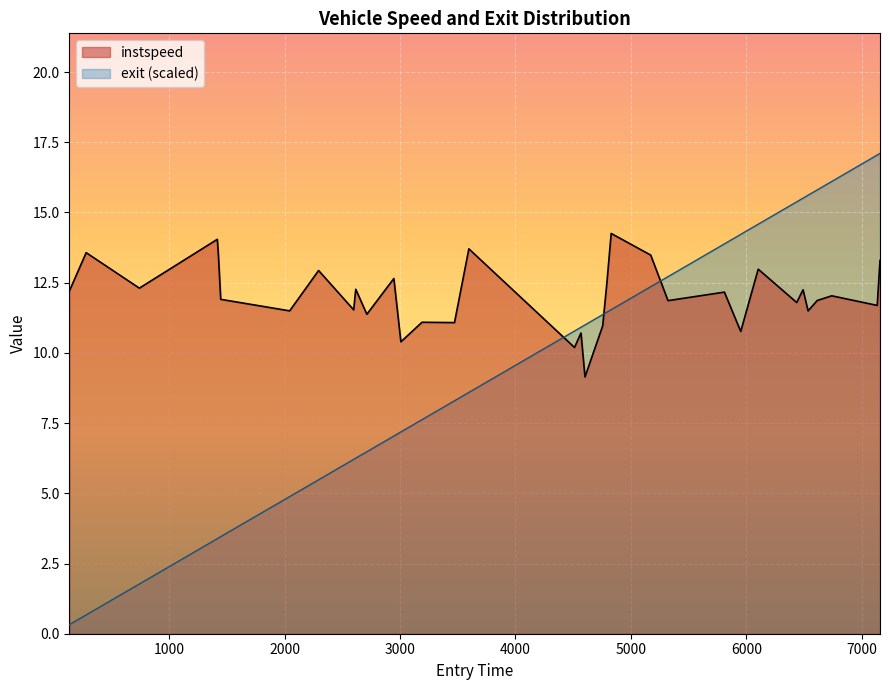

Rank the categories by instspeed value from lowest to highest.

4602.052076985885, 4511.458129009843, 3007.019653252451, 4567.406228802638, 5951.446567614021, 4755.475206028157, 3471.5303065388302, 3190.1575569815095, 2712.2985012384743, 6535.008381693861, 2043.4547640452429, 2598.108669637282, 7134.005992824613, 6436.335781540507, 5321.243244577525, 6614.334729536289, 1446.0, 6740.080003923398, 5809.995694558699, 135.13830191730503, 6491.300939786549, 2616.0, 741.0693296887616, 4792.024440059784, 2946.097554677357, 2294.0985266970138, 6103.002181734073, 7158.119901984149, 5171.579959271717, 1425.2201104302978, 280.4335300348243, 3596.0022673023414, 1416.5064243545303, 4829.020809219482